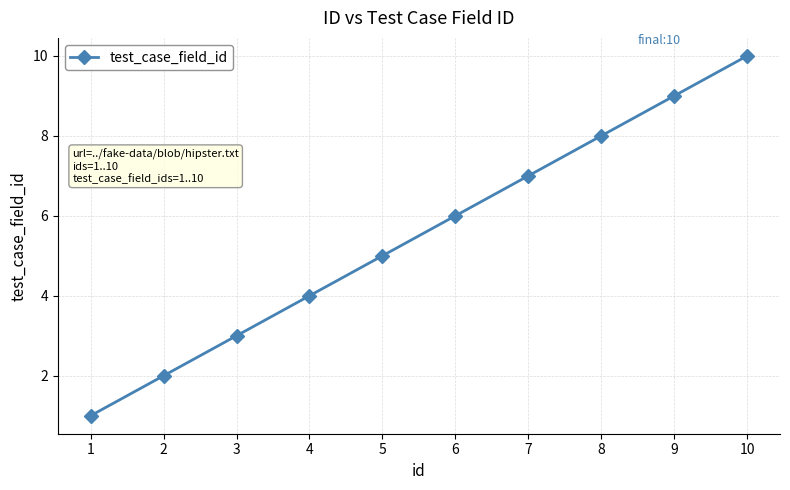

What is the change in value from 4 to 5?

+1